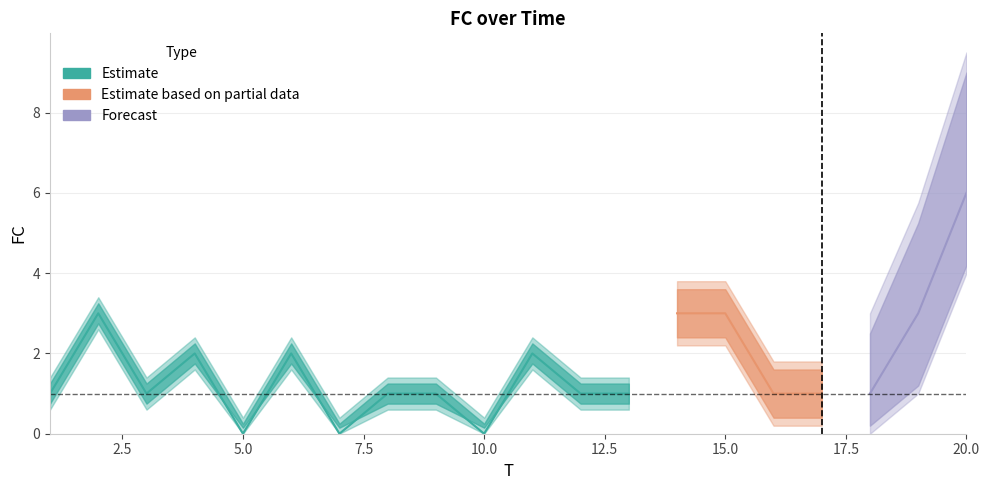

List the labels in order of value, smallest first.

5, 7, 10, 1, 3, 8, 9, 12, 13, 16, 17, 18, 4, 6, 11, 2, 14, 15, 19, 20